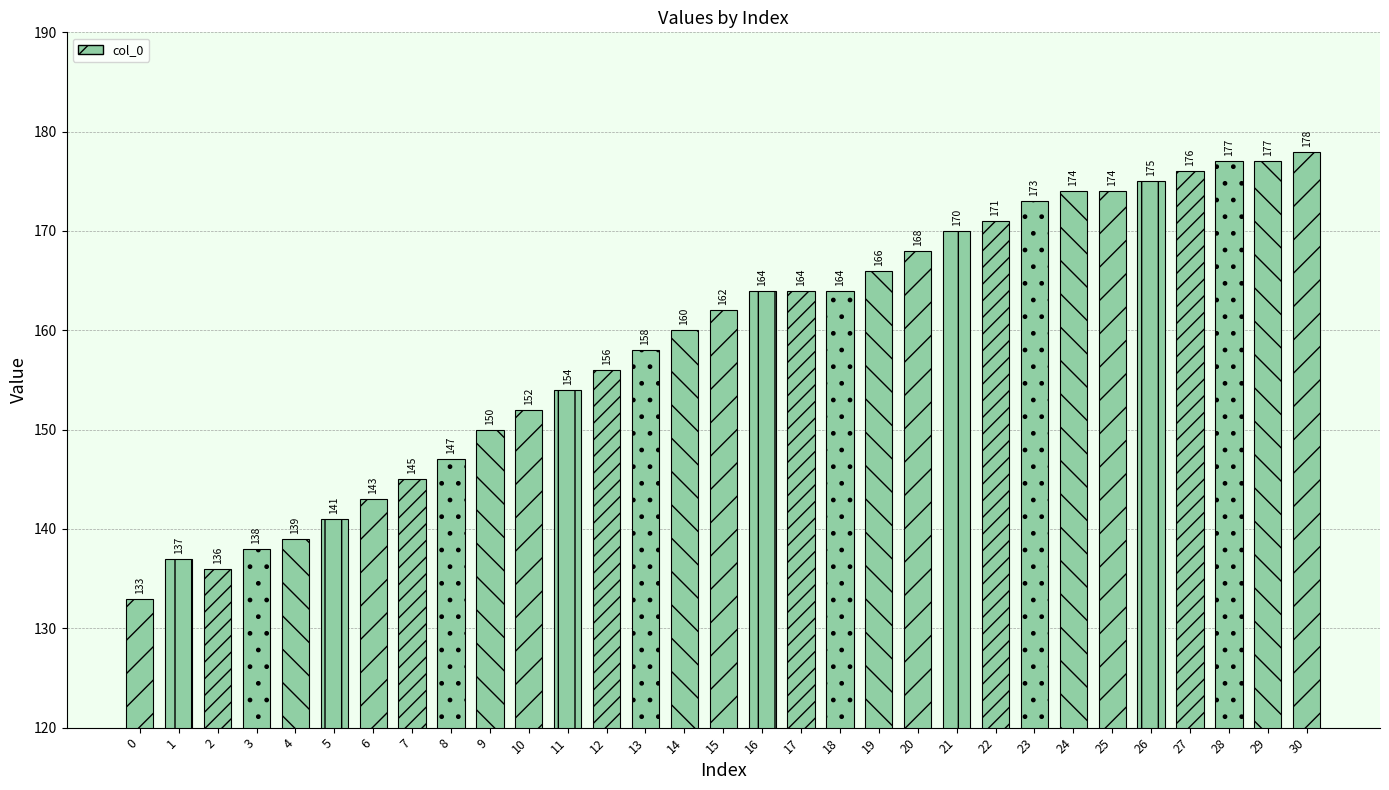

The value at 22 is 171. True or false?

True